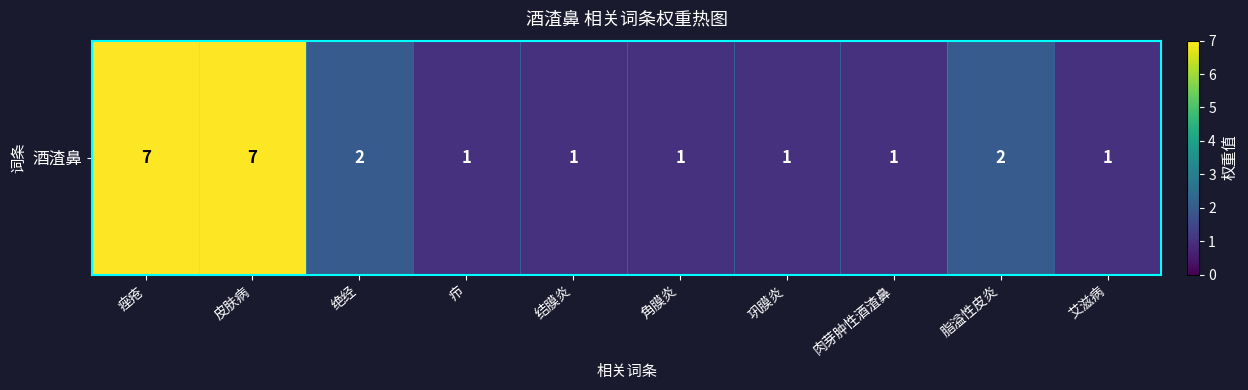

What is the average value?

2